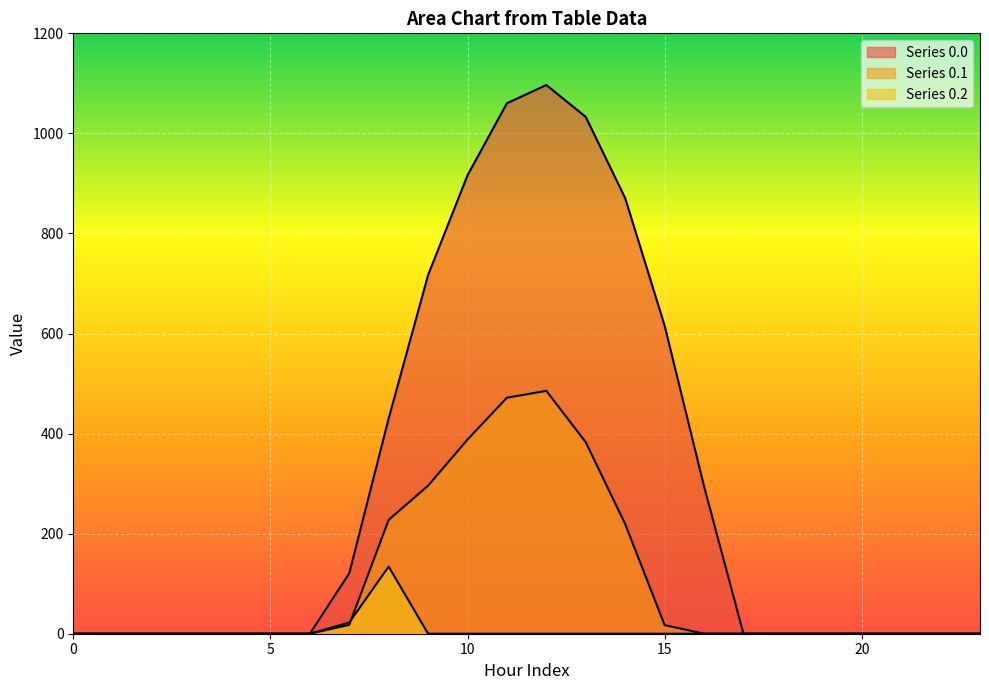

Rank the series at 3 from highest to lowest value.

row_0.0, row_0.1, row_0.2